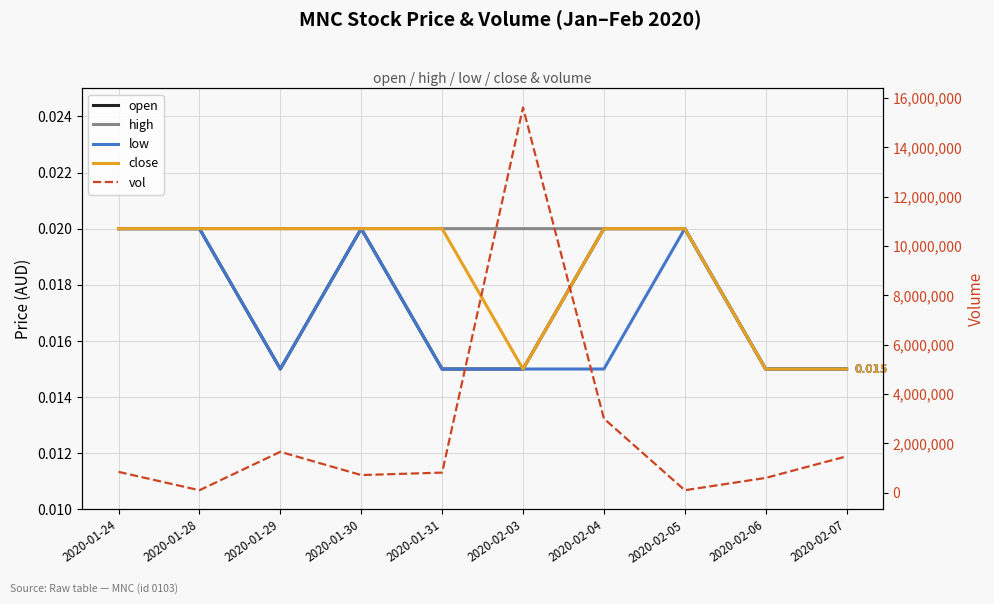

Which series has the largest range (max minus min)?

vol